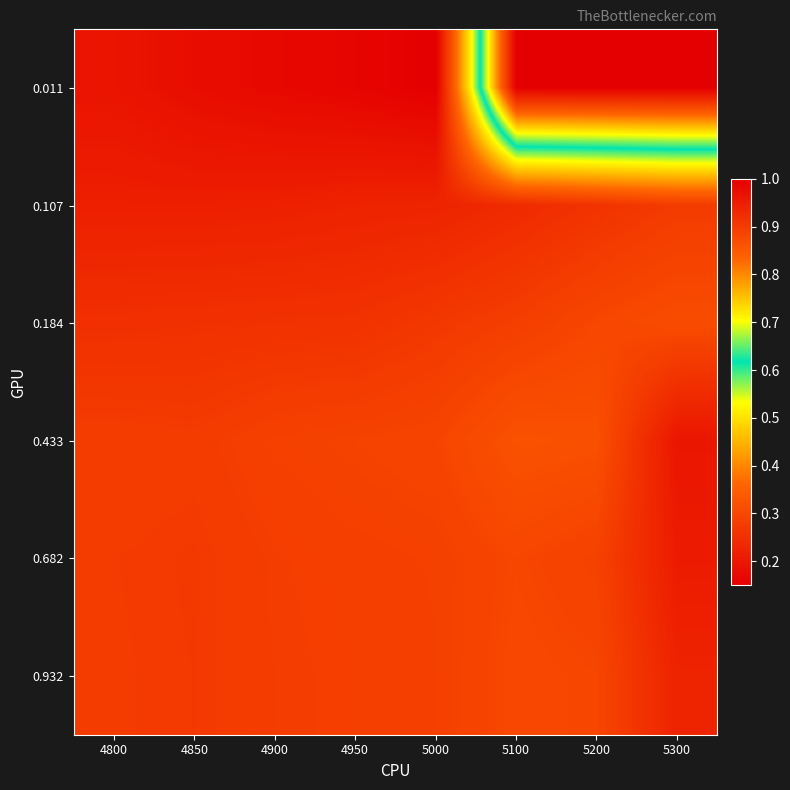

At how many categories does at least one series exceed 0?

8